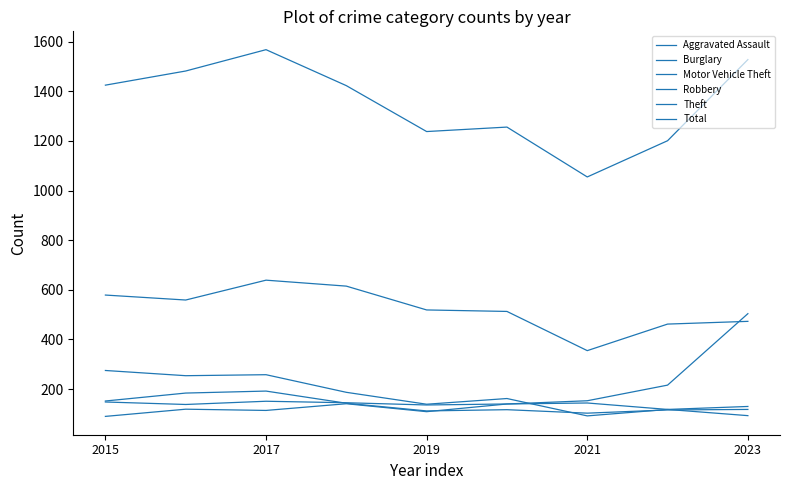

How many lines are shown in the chart?

6